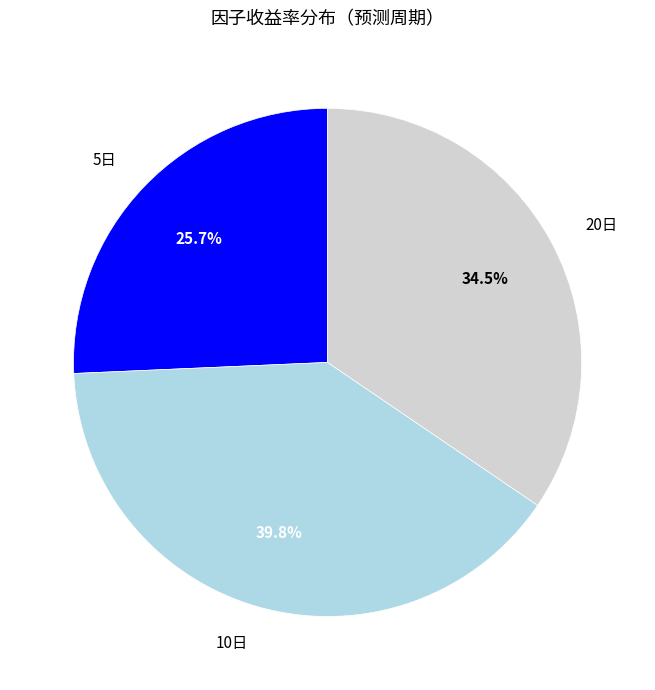

What portion of the pie excludes 20日?

65.5%